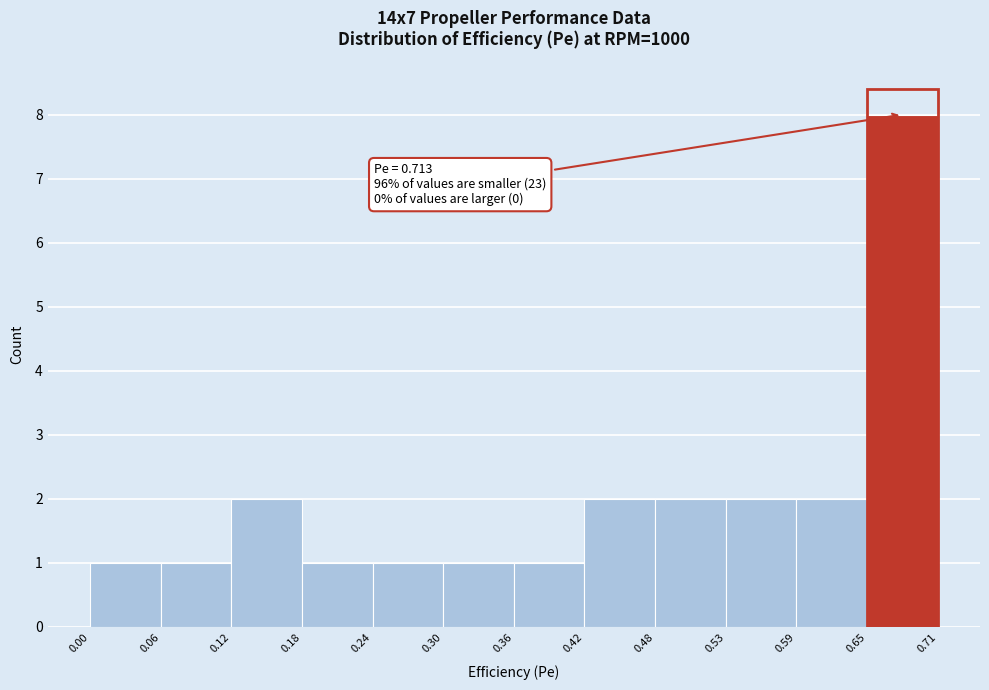

Which range on the x-axis has the tallest bar?

0.65 to 0.71